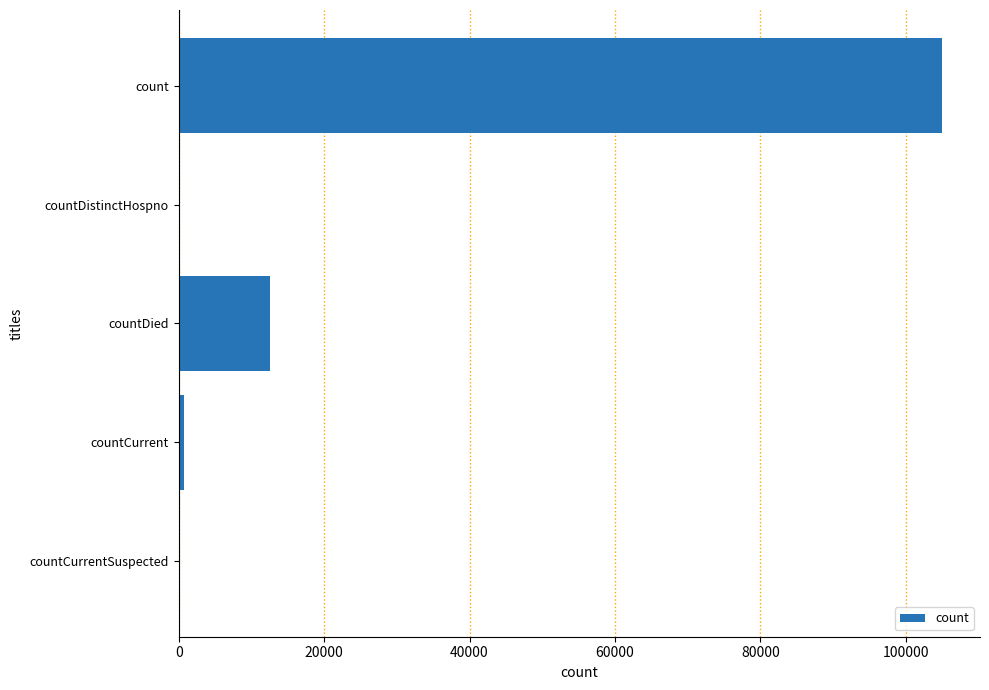

Is it true that the value at countCurrentSuspected is -45266?

False